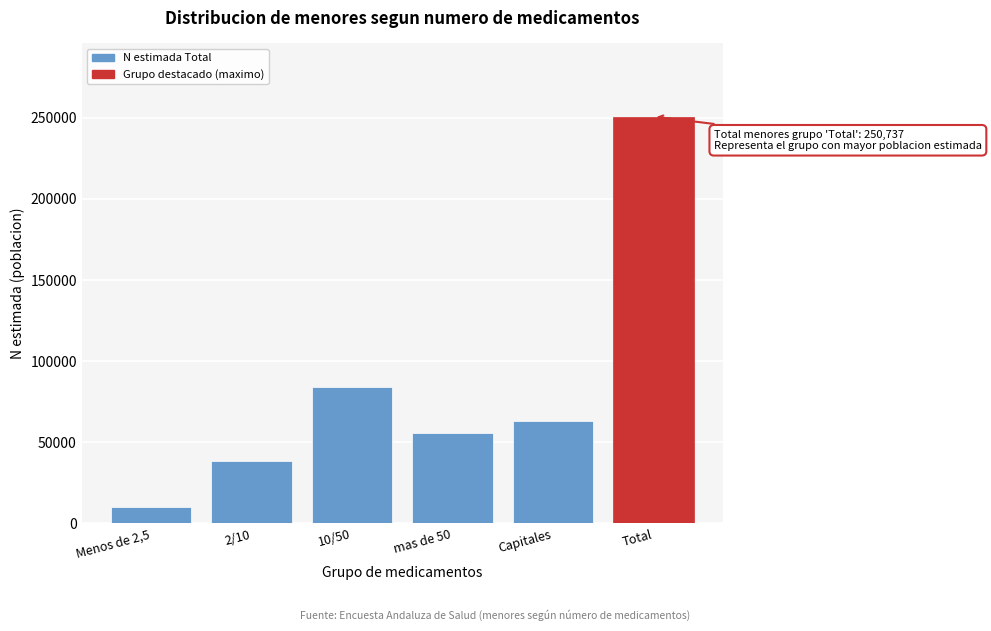

Reading left to right, what are all the values shown in this chart?

Menos de 2,5=9989	2/10=38547	10/50=83846	mas de 50=55421	Capitales=62934	Total=250737